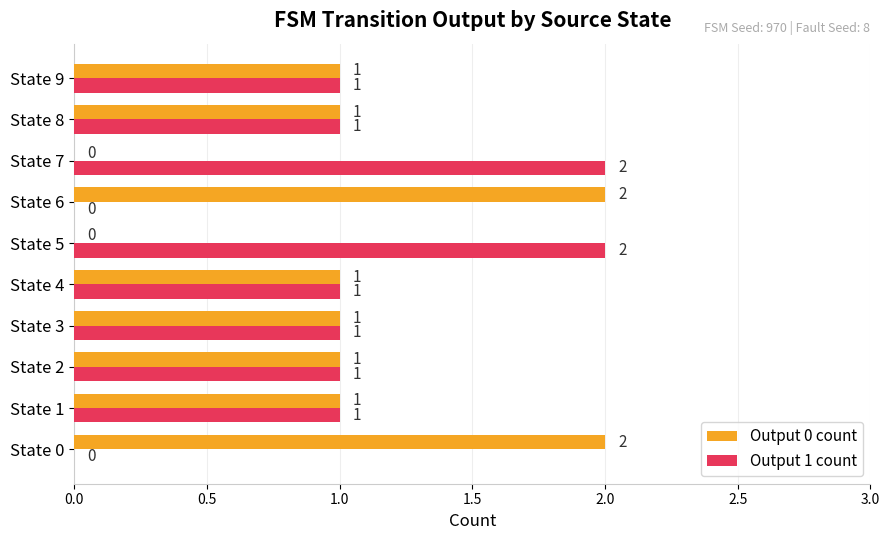

What is the sum of all Output 1 count values?

10